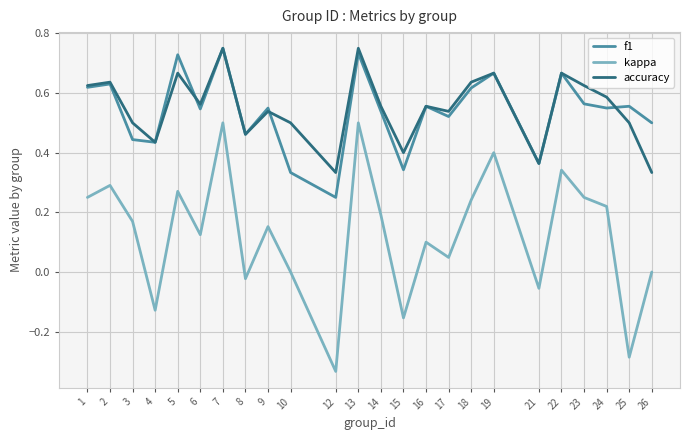

What is the total value across all series at 7?

2.0